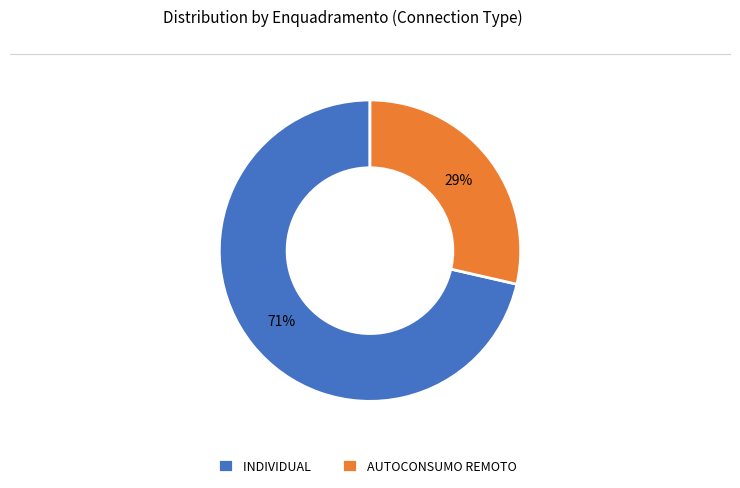

True or false: AUTOCONSUMO REMOTO accounts for 29% of the total.

True